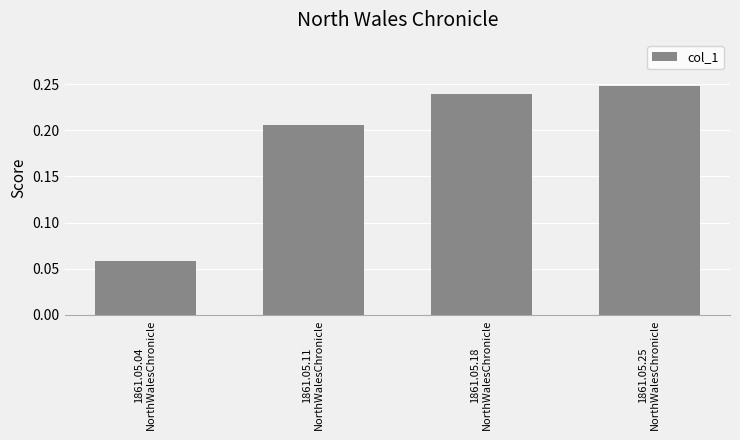

How many values are between 0 and 1?

4